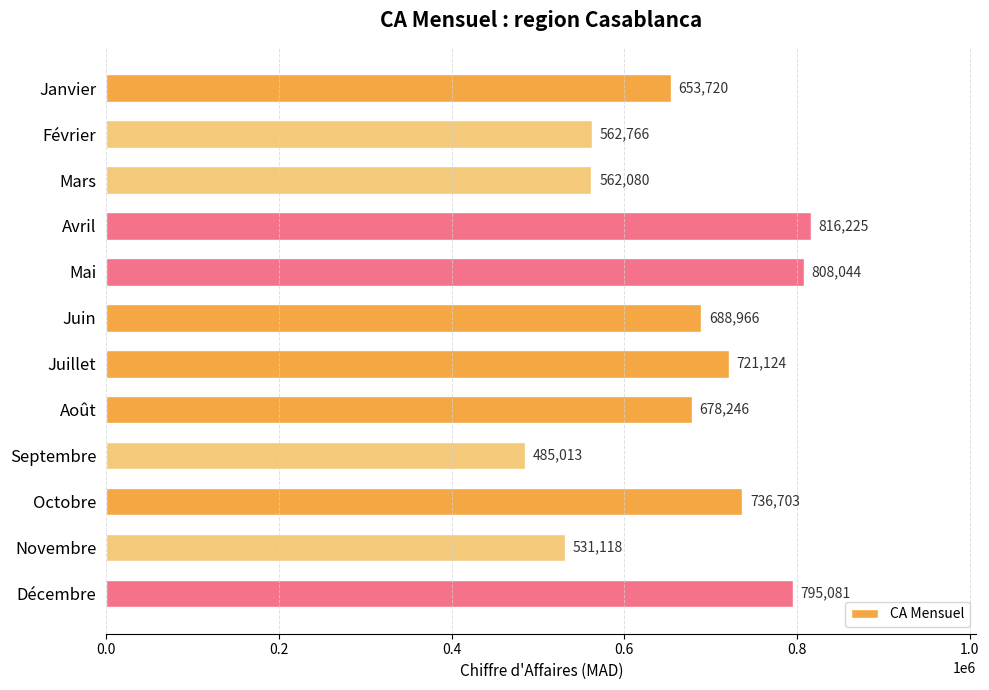

List the labels in order of value, largest first.

Avril, Mai, Décembre, Octobre, Juillet, Juin, Août, Janvier, Février, Mars, Novembre, Septembre